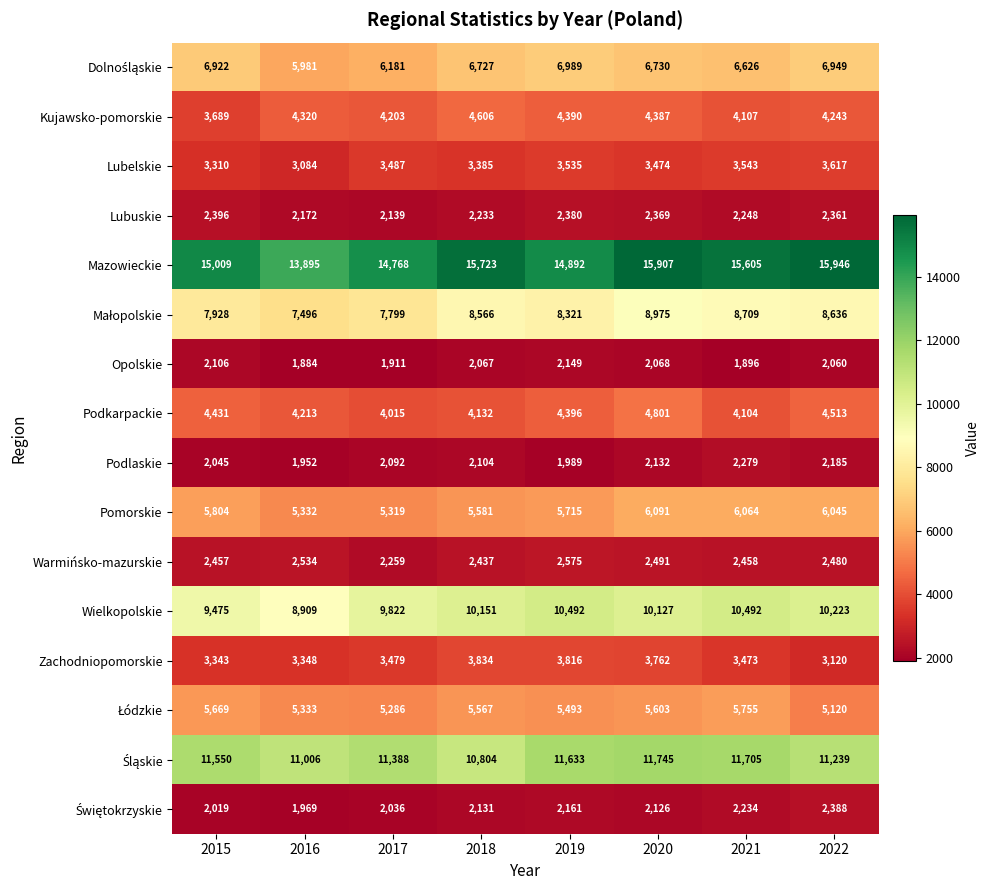

What is the total value across all series at 2018?

90048